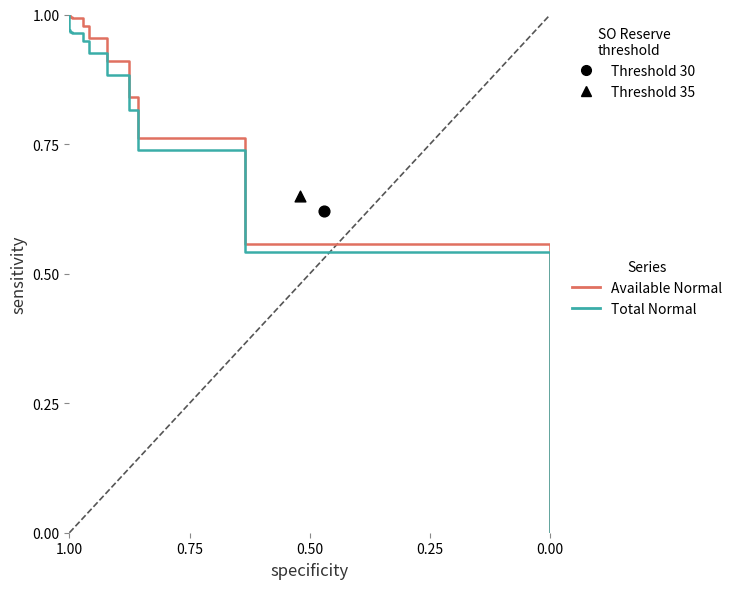

Is the value of Total Normal at 6 greater than the value of Available Normal at 5?

No